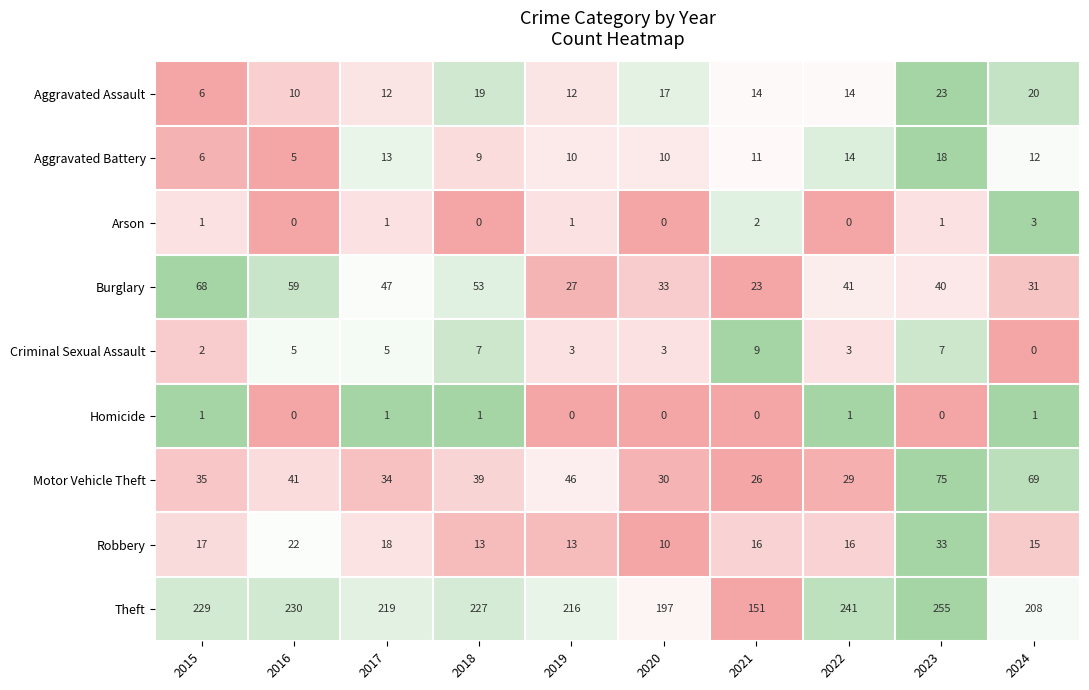

What is the maximum value shown in the chart?

255